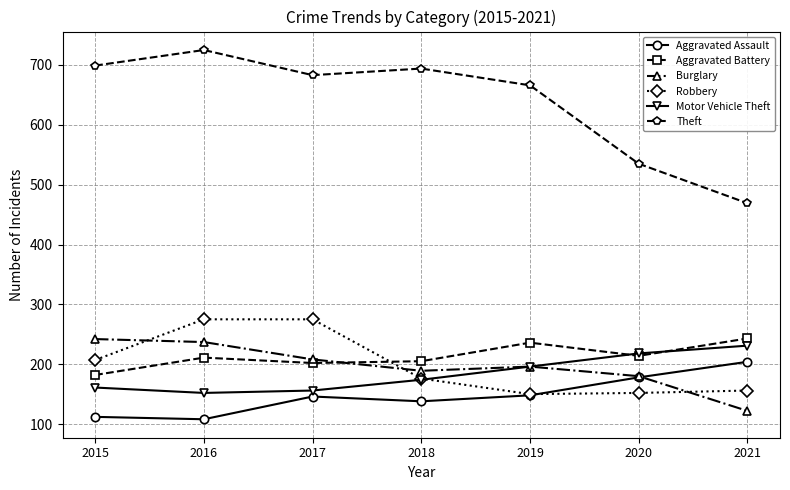

At which category does Theft reach its first local peak?

2016